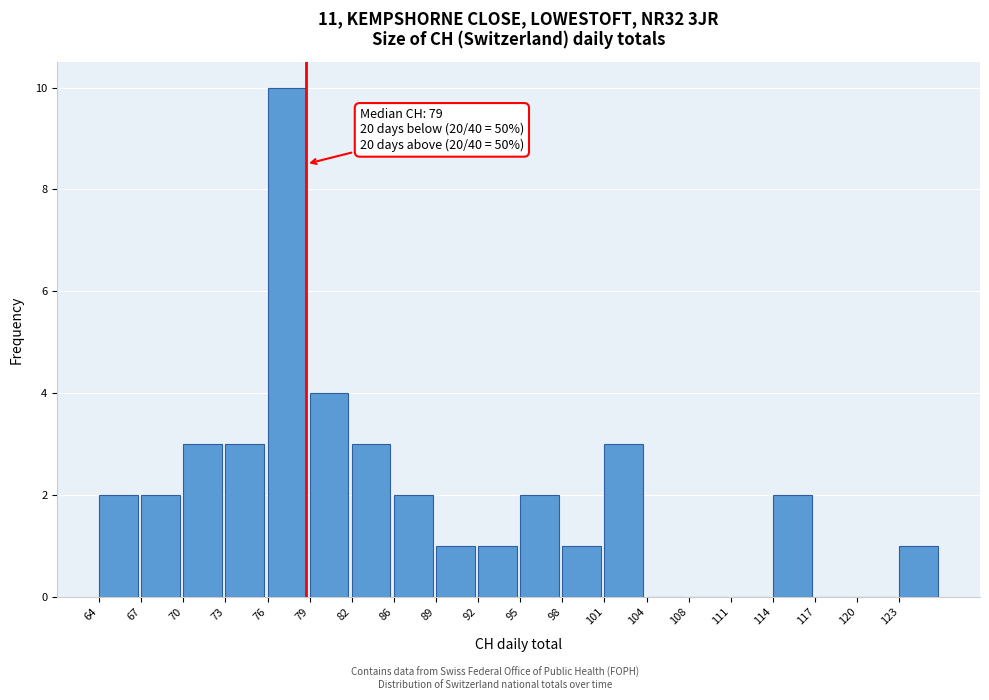

Reading left to right, list all the values displayed in this chart.

64=2	67=2	70=3	73=3	76=10	79=4	82=3	86=2	89=1	92=1	95=2	98=1	101=3	104=0	108=0	111=0	114=2	117=0	120=0	123=1